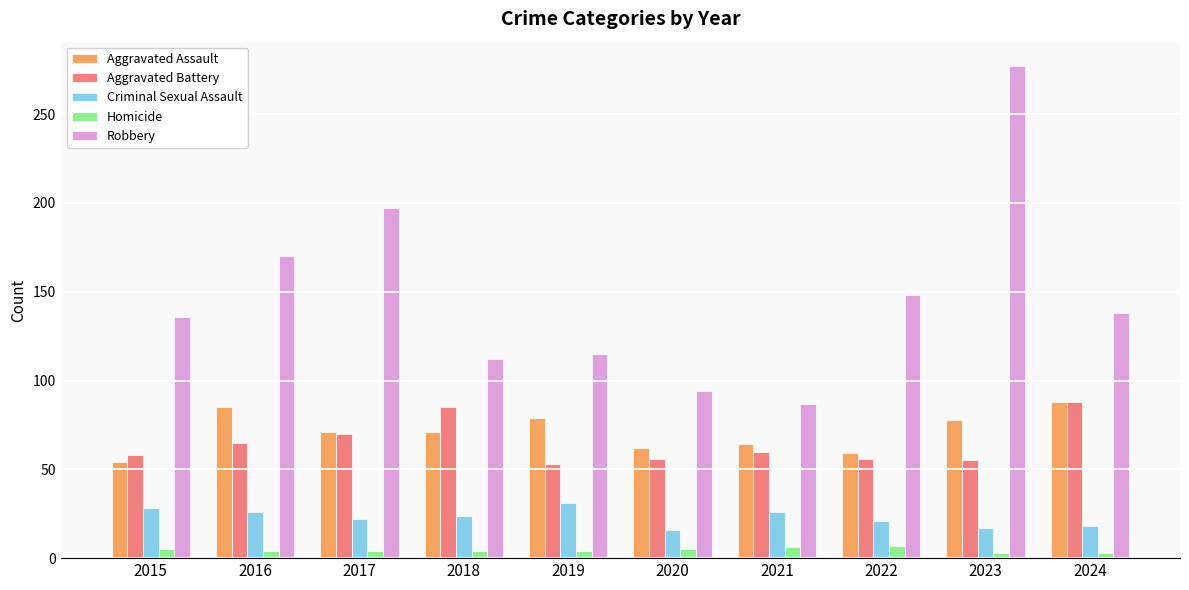

At which category does the chart reach its peak across all series?

2023